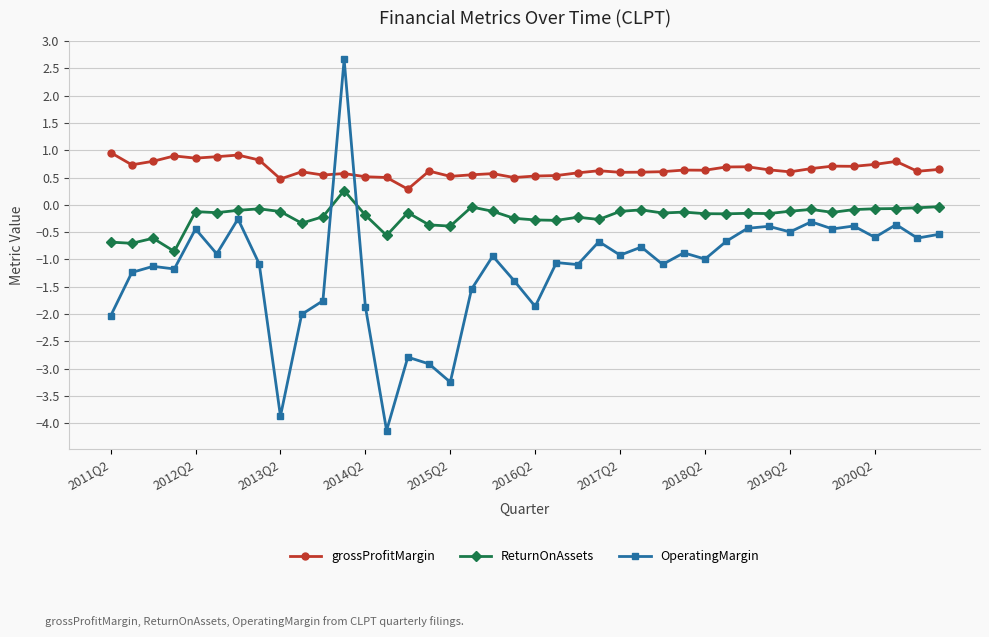

Which series has the largest total across all categories?

grossProfitMargin